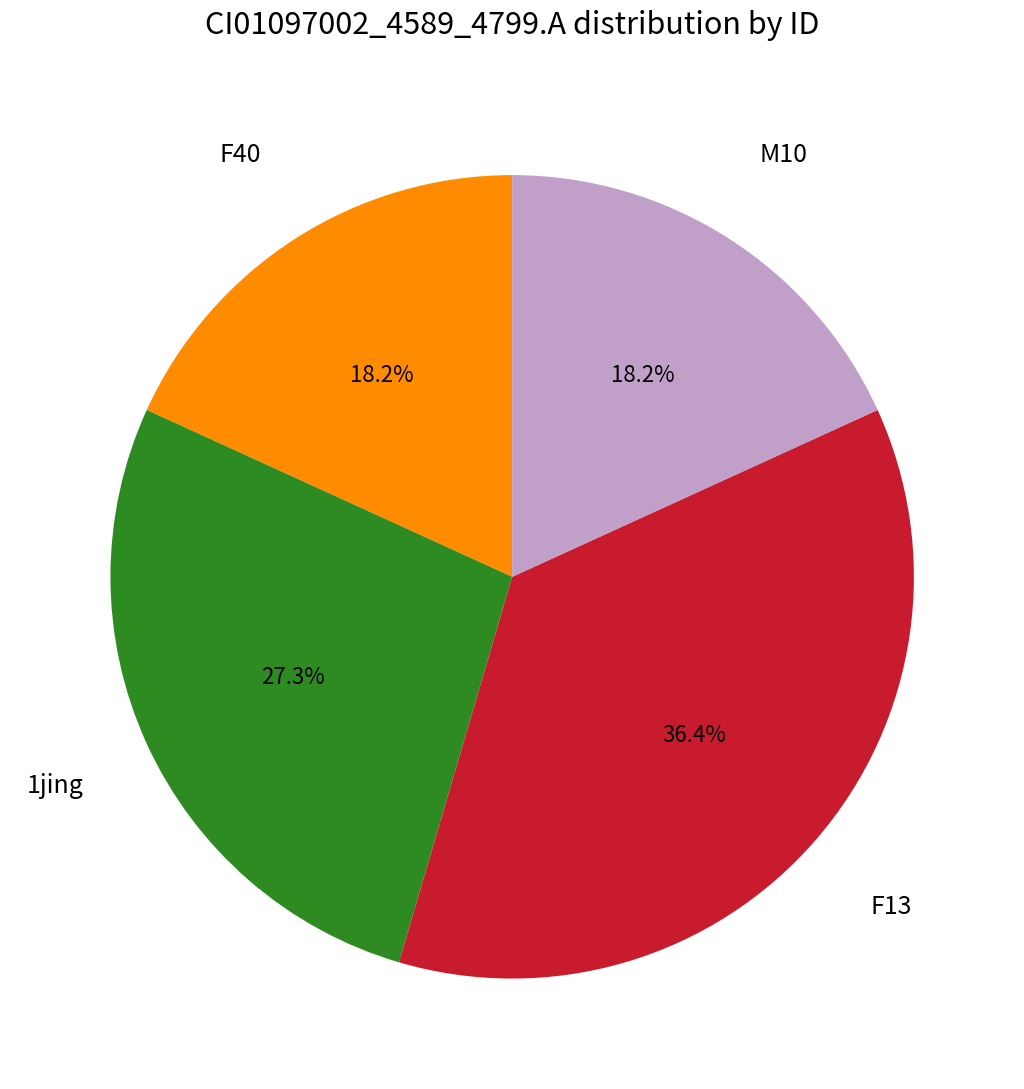

Is there a majority slice in this chart?

No